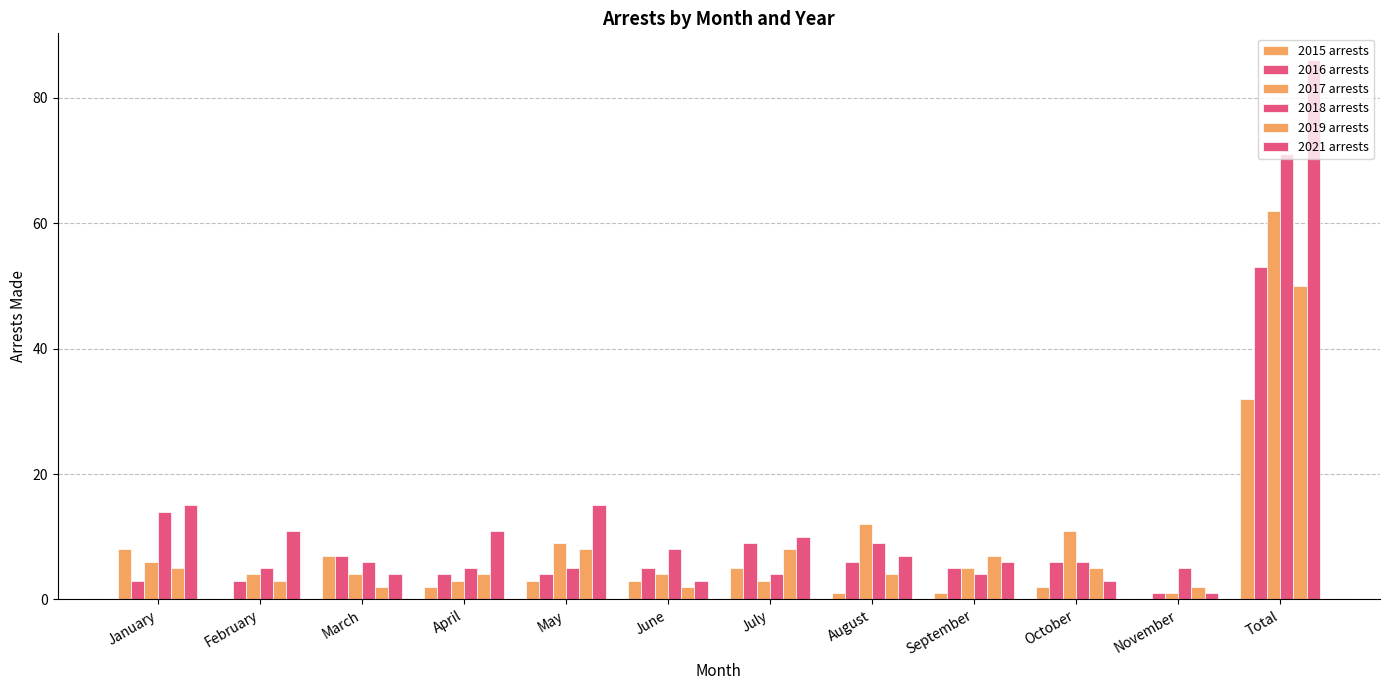

Count the number of data series in this chart.

6